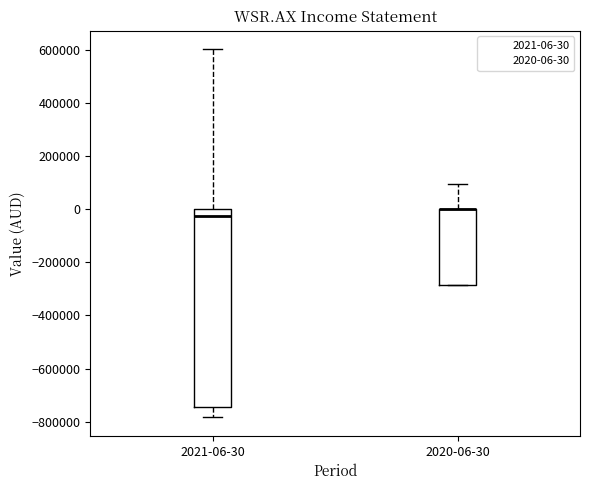

Reading left to right, transcribe this box plot: for each box, give where its median line is, the range the box spans, and where its two whiskers end, as read against the y-axis. The values are not printed on the chart, so give them approximately, as read against the axis.

2021-06-30: median -20000, box -740000 to 0, whiskers -780000 to 600000
2020-06-30: median 0 (drawn on the box's upper edge), box -280000 to 0, whiskers -280000 to 100000